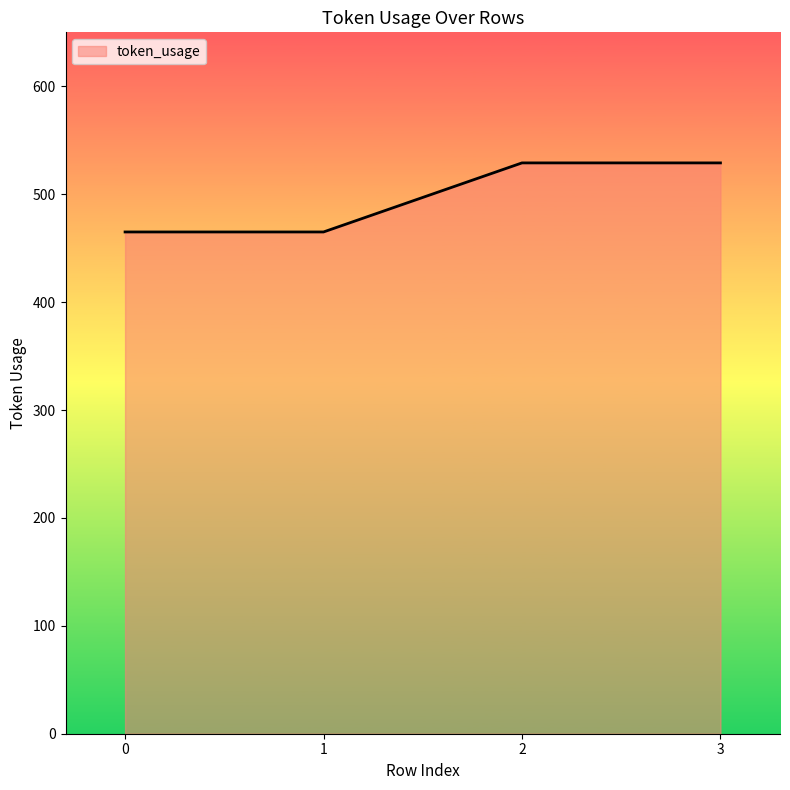

Reading left to right, list all the values displayed in this chart.

465	465	529	529